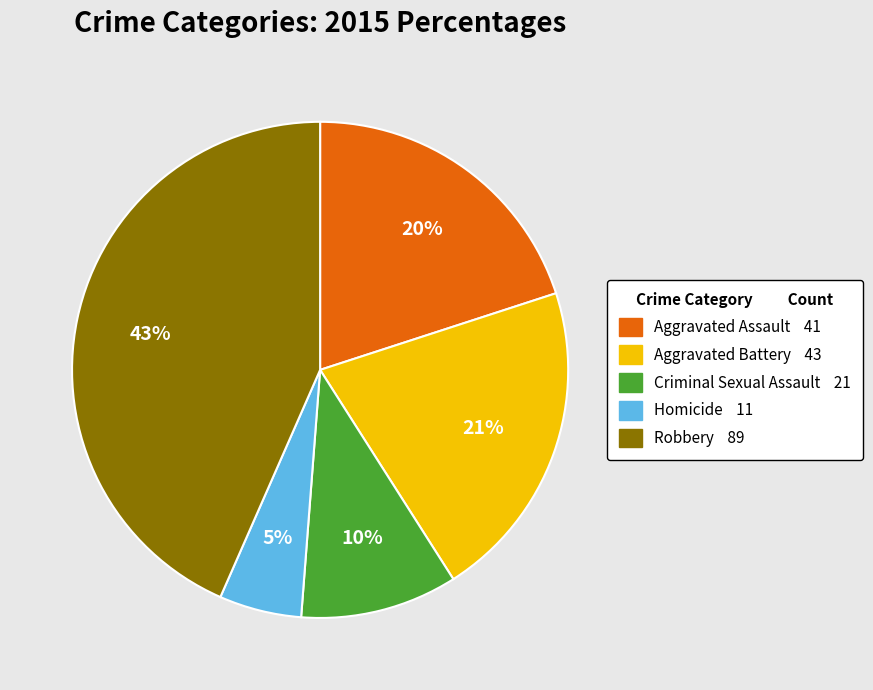

Which has a higher value, Robbery or Criminal Sexual Assault?

Robbery